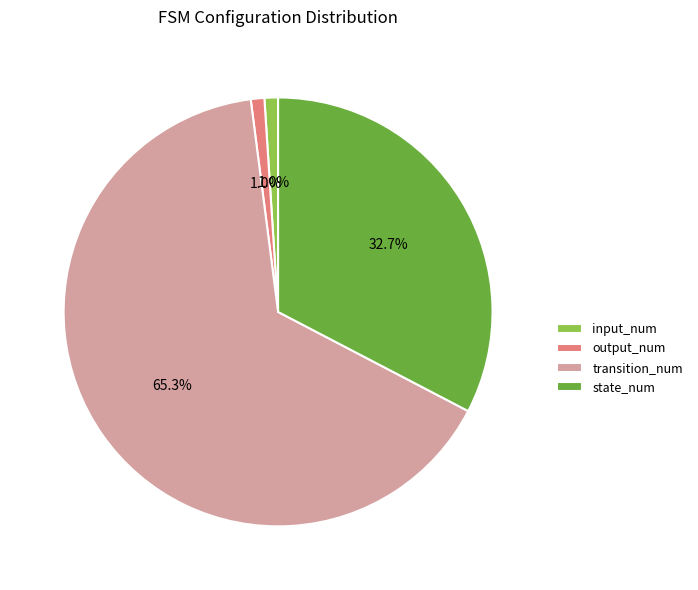

What is the majority slice?

transition_num